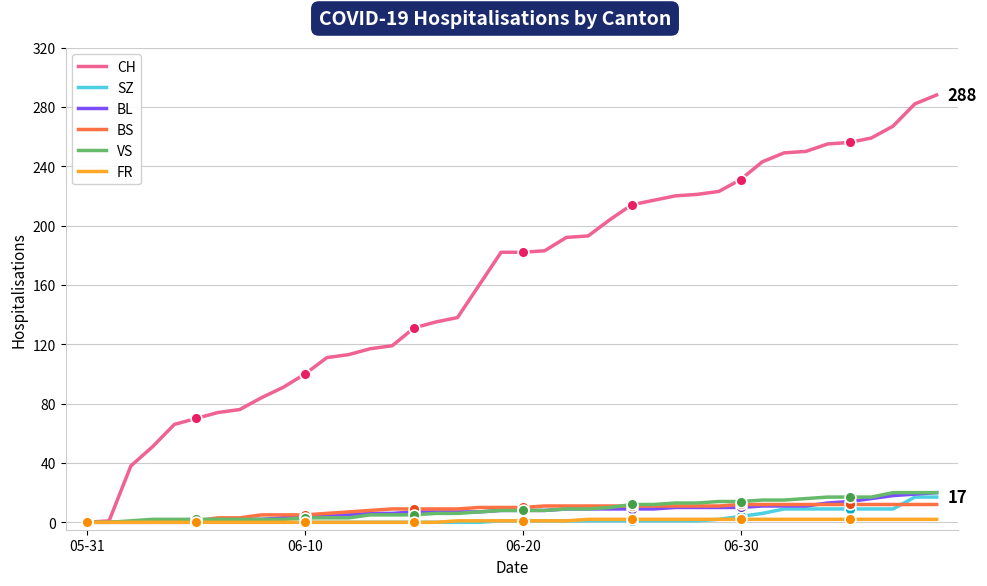

Which series has the largest total across all categories?

CH